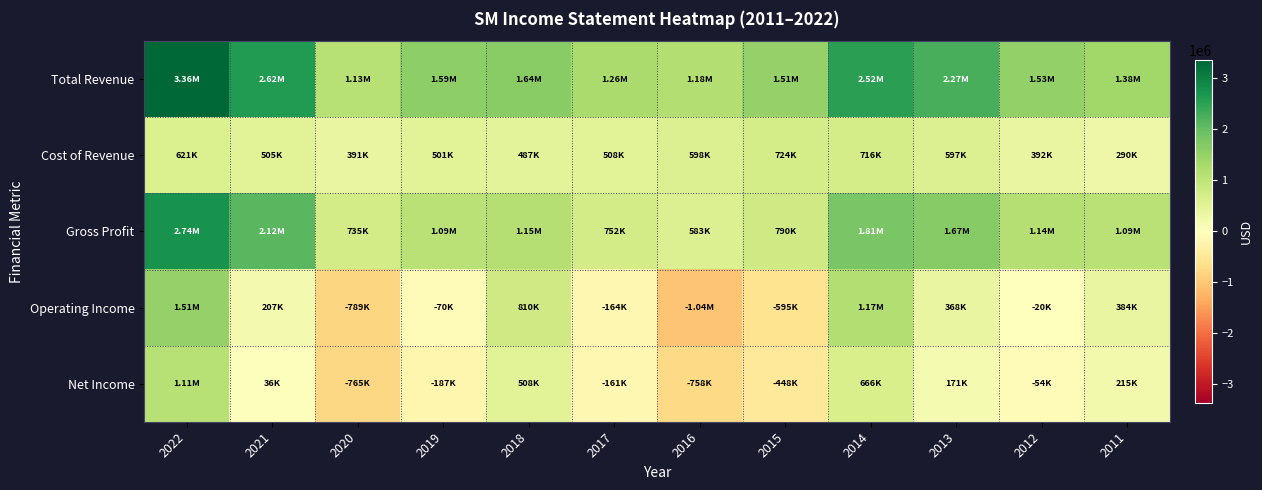

Which series has the largest total across all categories?

Total Revenue